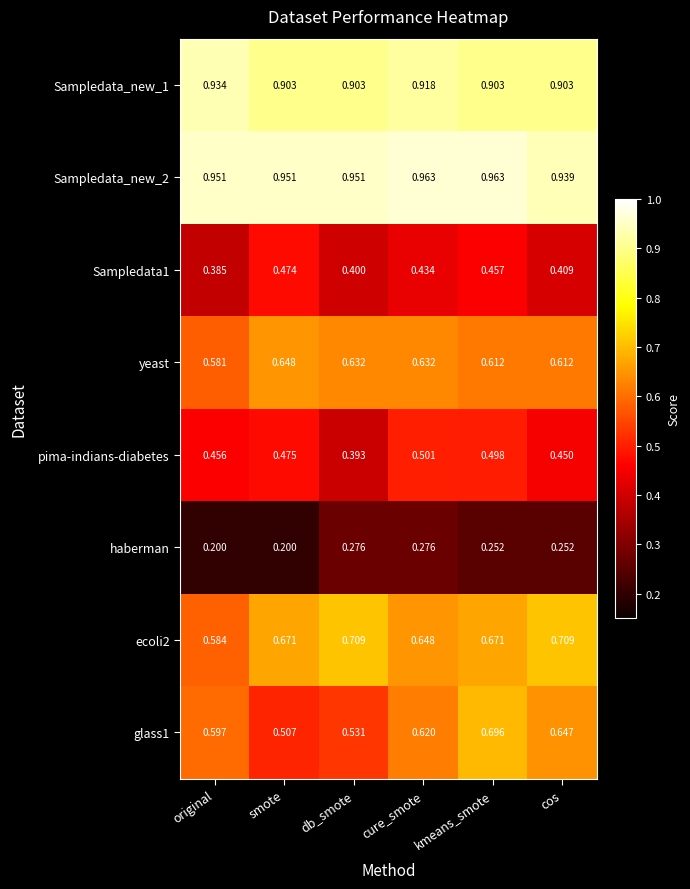

At which label does ecoli2 reach its minimum?

original